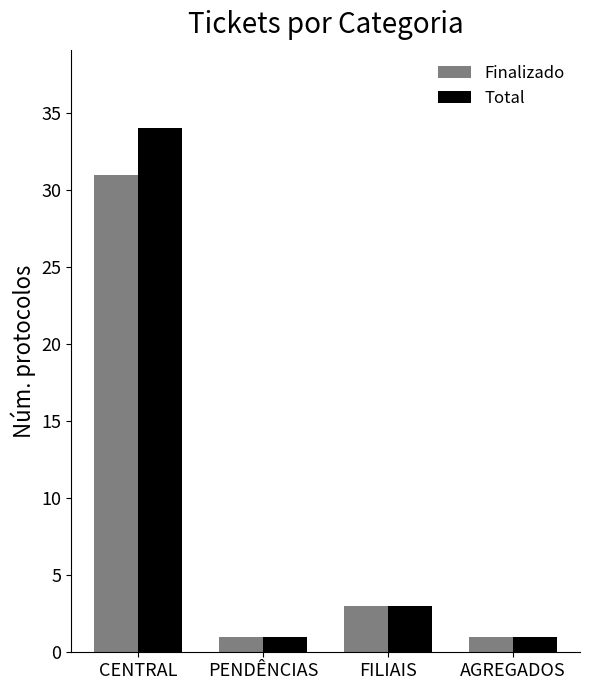

What is the label of the 3rd bar from the right?

PENDÊNCIAS